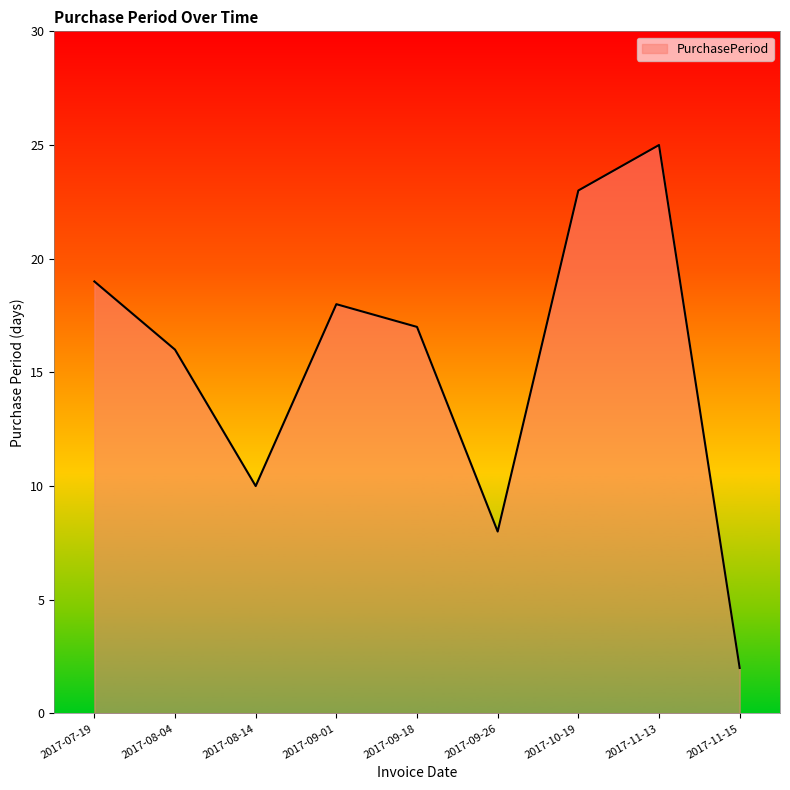

At which label does the data first exceed 17?

2017-07-19